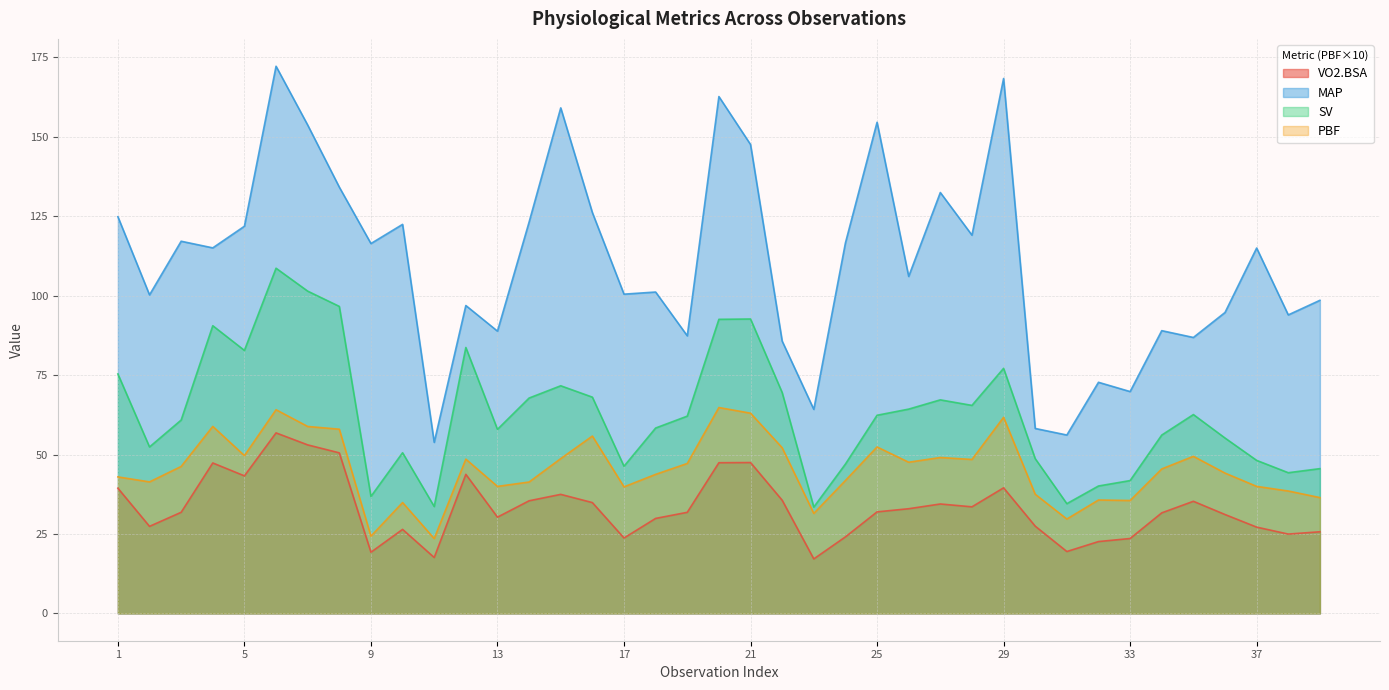

Does the chart have visible grid lines?

Yes